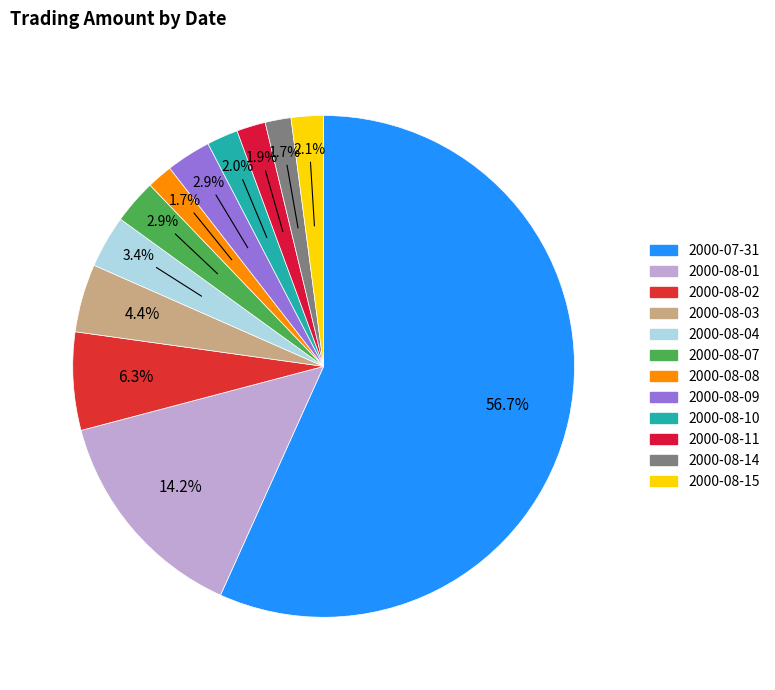

To the nearest percent, what is the average slice percentage?

8%